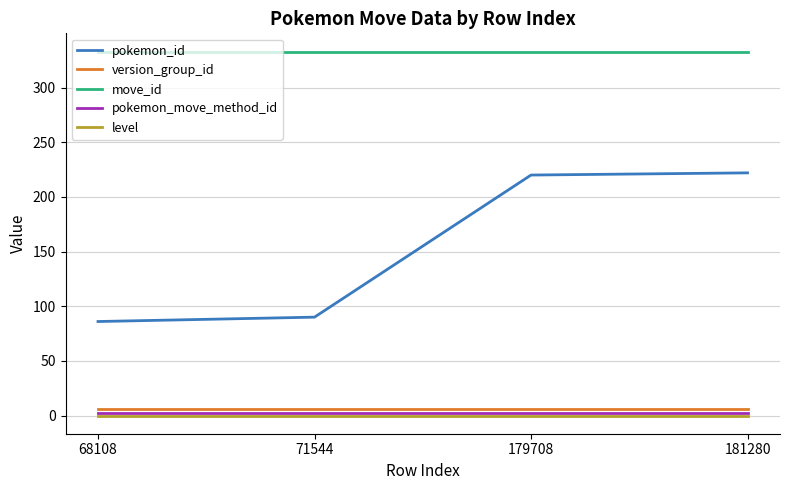

Which series has the largest total across all categories?

move_id